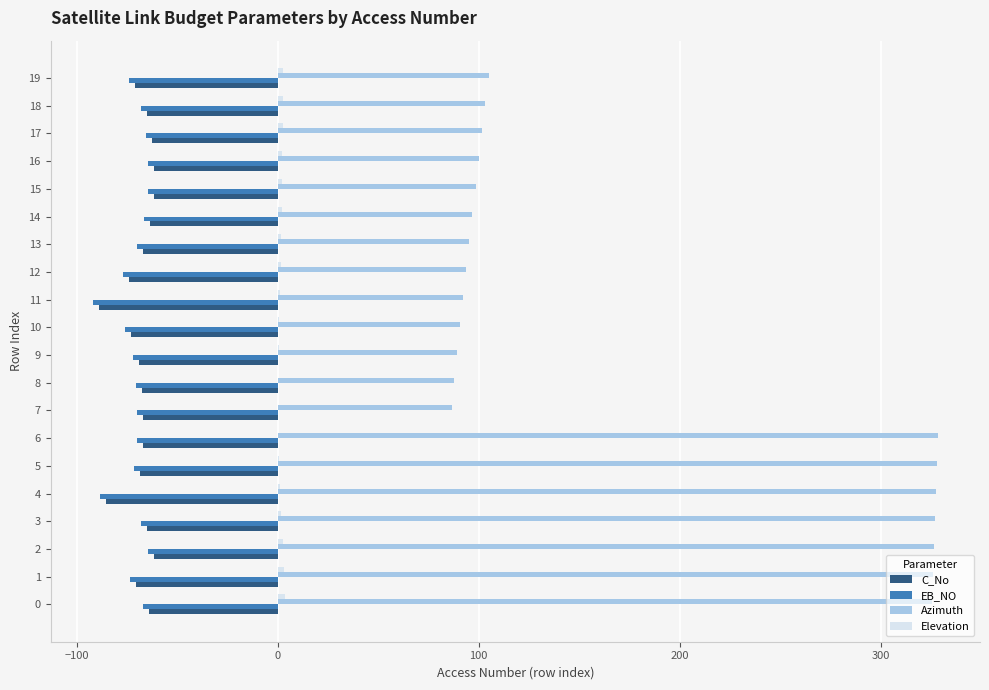

What is the sum of all Azimuth values?

3529.8